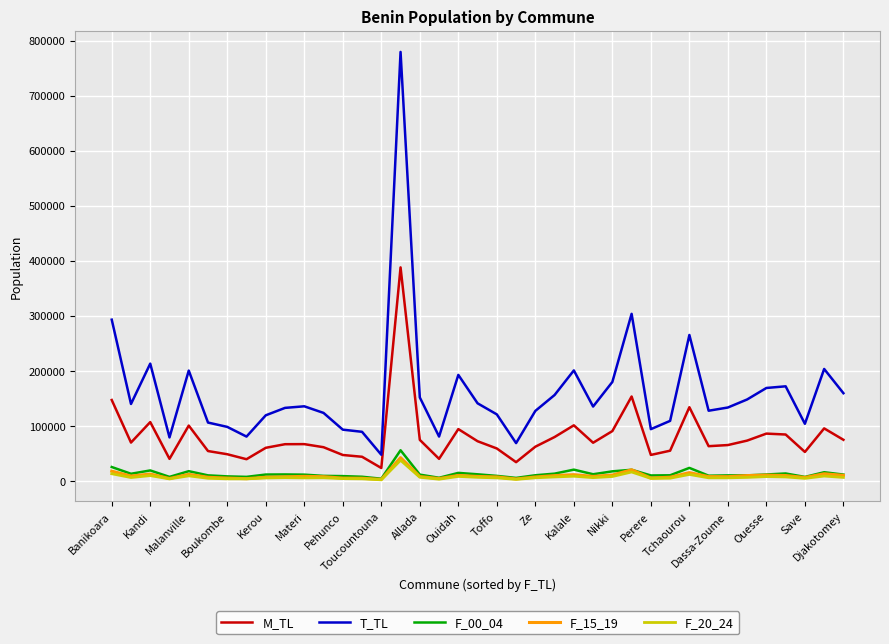

True or false: M_TL and F_15_19 intersect in this chart.

False